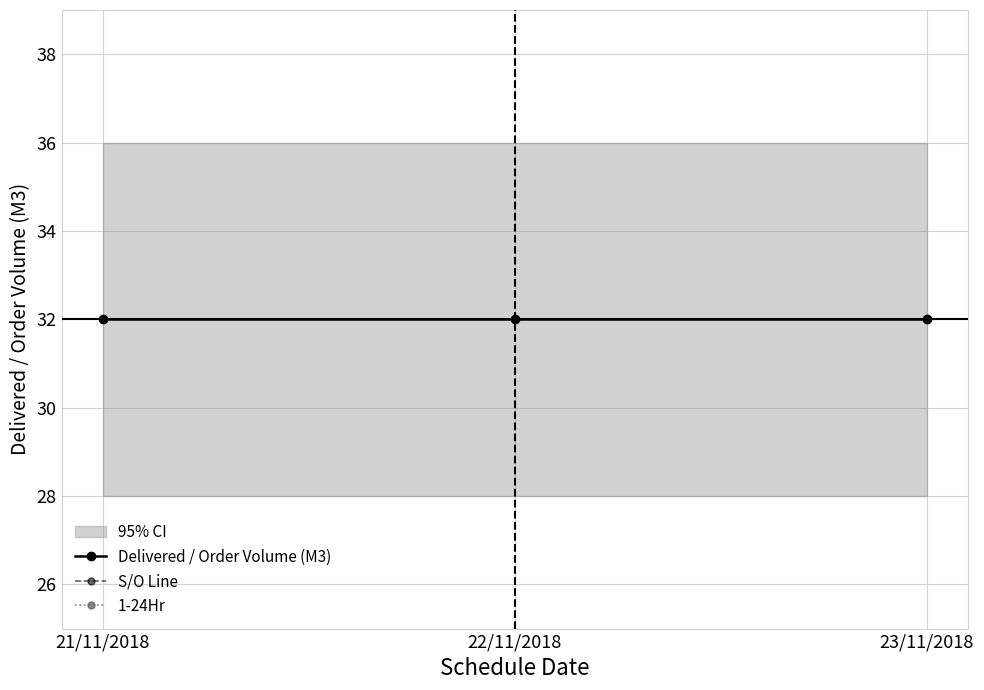

At which category does the chart reach its peak across all series?

21/11/2018